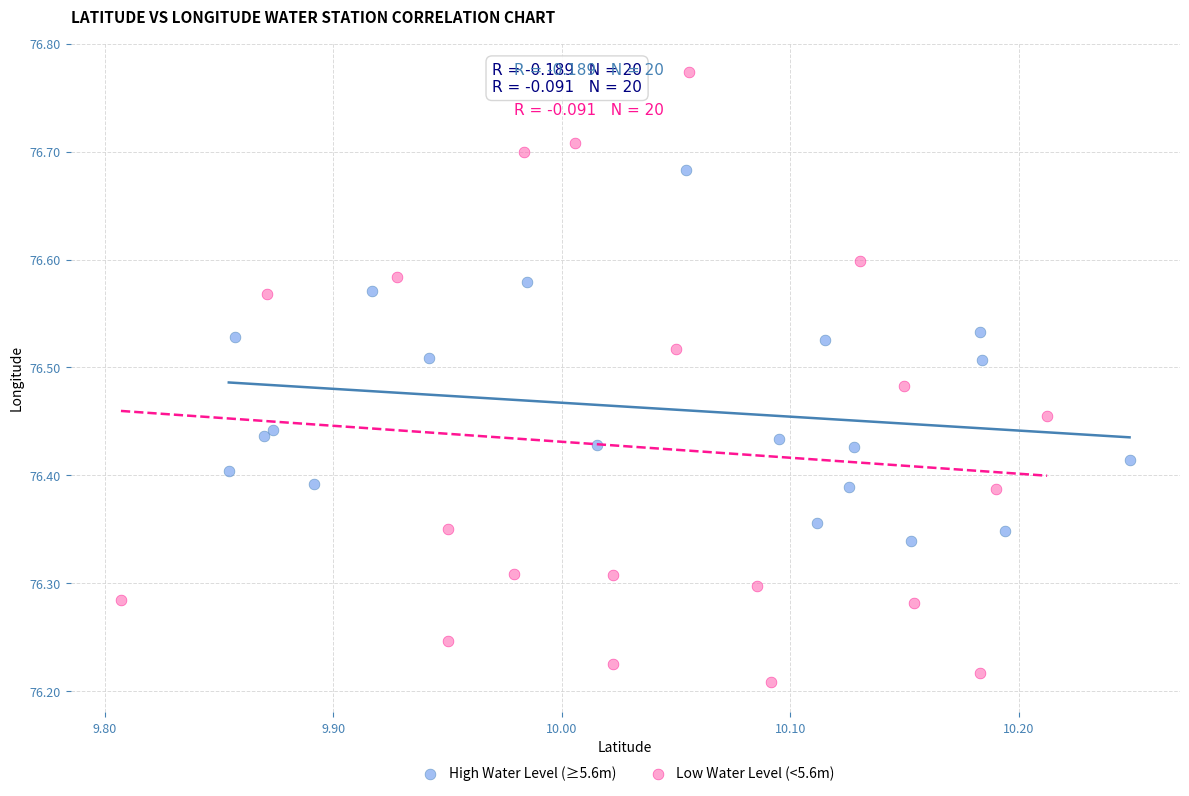

Which series reaches the minimum Y coordinate?

Low Water Level (<5.6m)